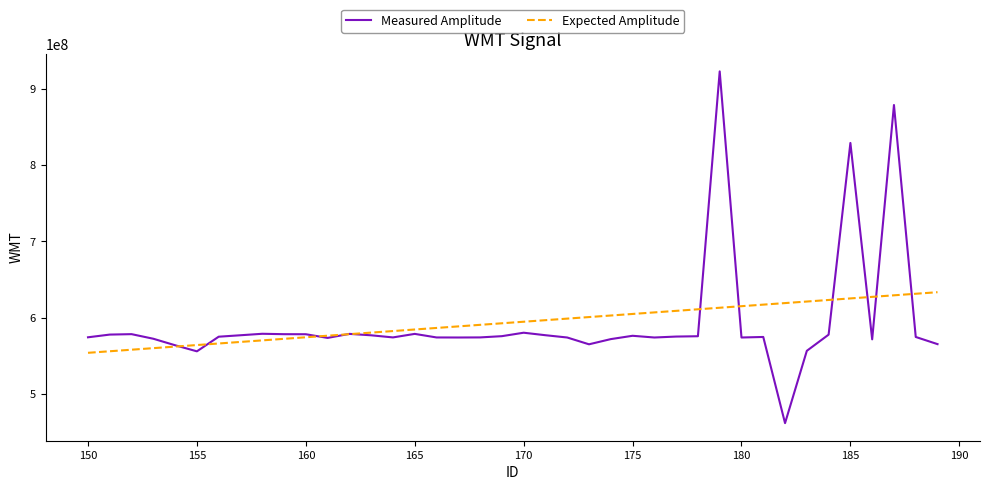

What is the smallest value displayed?

462048690.0